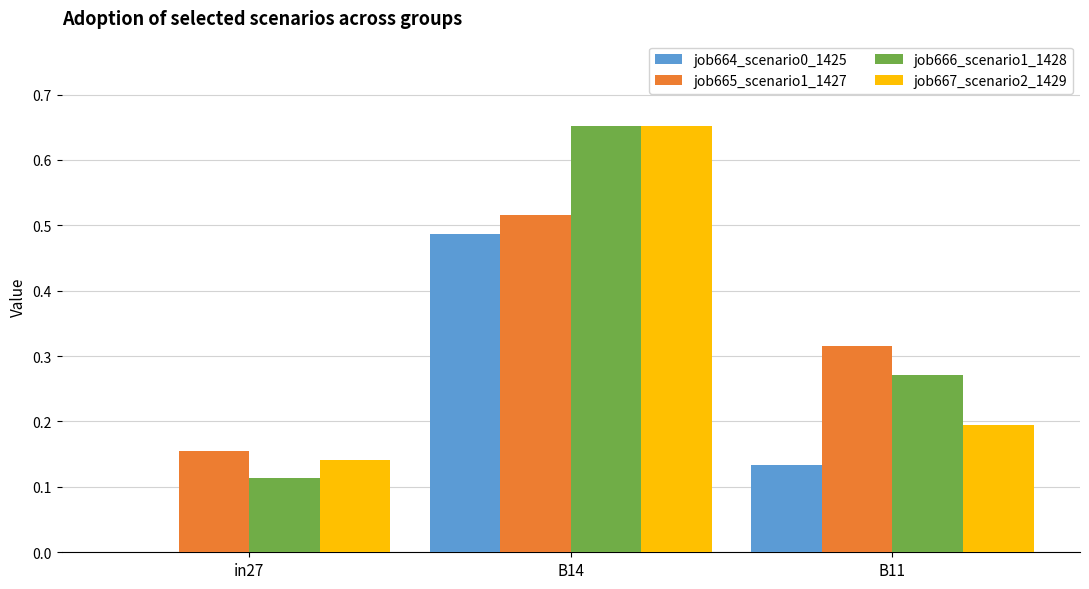

Where is job665_scenario1_1427 nearest to the value 0?

in27